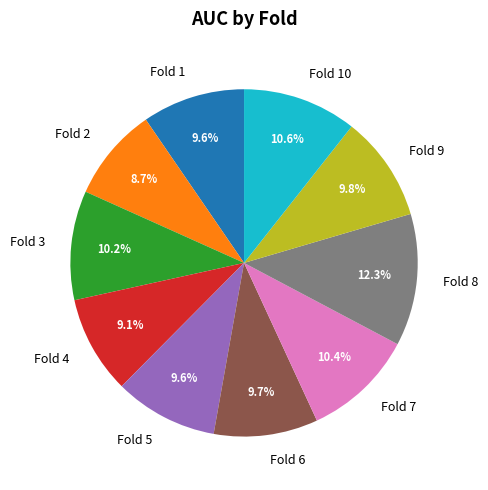

To the nearest percent, what portion does Fold 9 represent?

10%